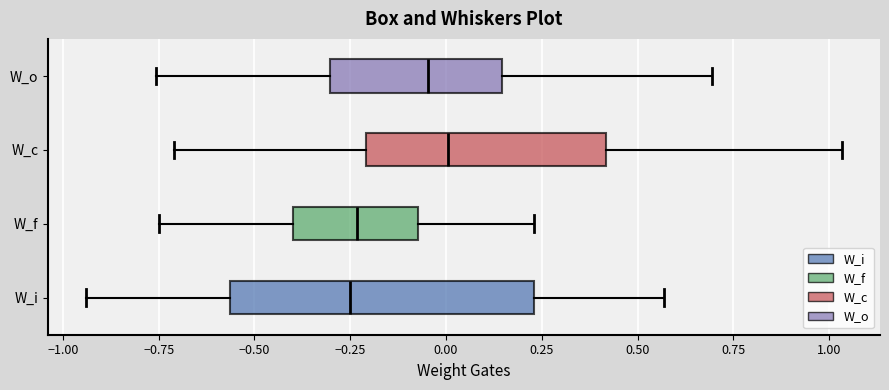

Reading bottom to top, read every box against the x-axis: the position of its median line, the range the box covers, and the ends of its whiskers. The values are not printed on the chart, so give them approximately, as read against the axis.

W_i: median -0.25, box -0.55 to 0.25, whiskers -0.95 to 0.55
W_f: median -0.25, box -0.40 to -0.05, whiskers -0.75 to 0.25
W_c: median 0.00, box -0.20 to 0.40, whiskers -0.70 to 1.05
W_o: median -0.05, box -0.30 to 0.15, whiskers -0.75 to 0.70